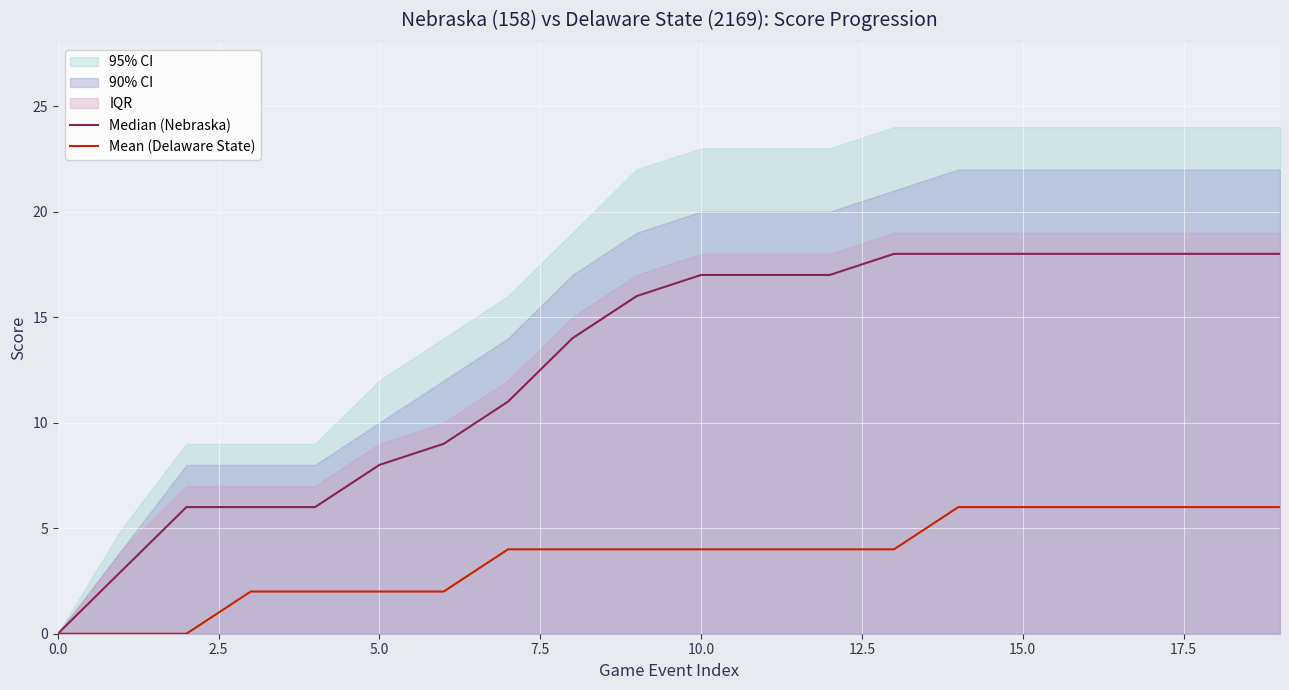

How many values in the Median (Nebraska) series exceed 17?

7